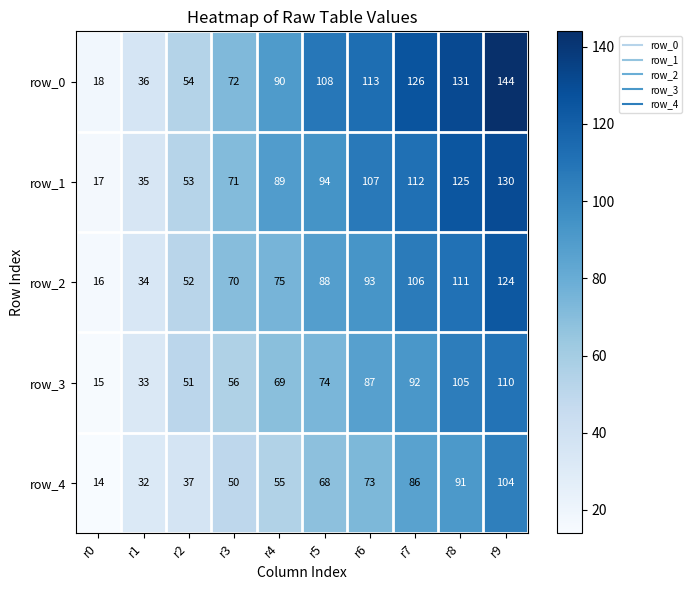

What is the total value across all series at r6?

473